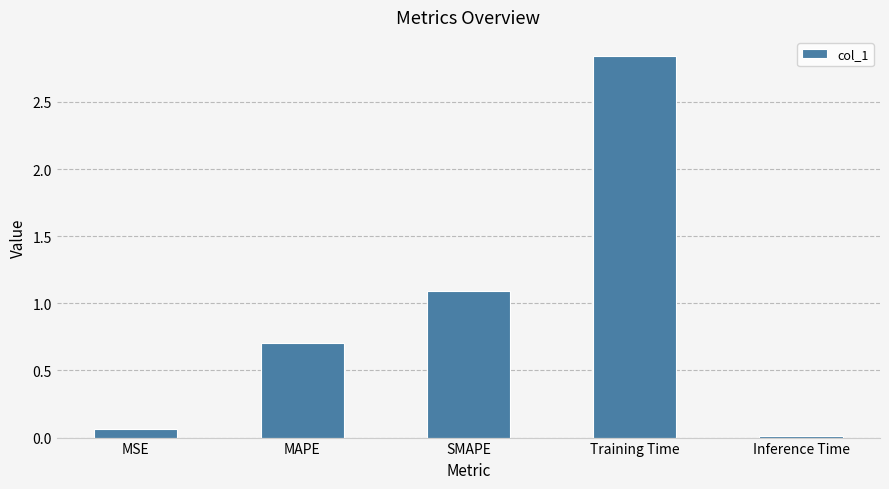

Where is the data nearest to the value 1?

SMAPE